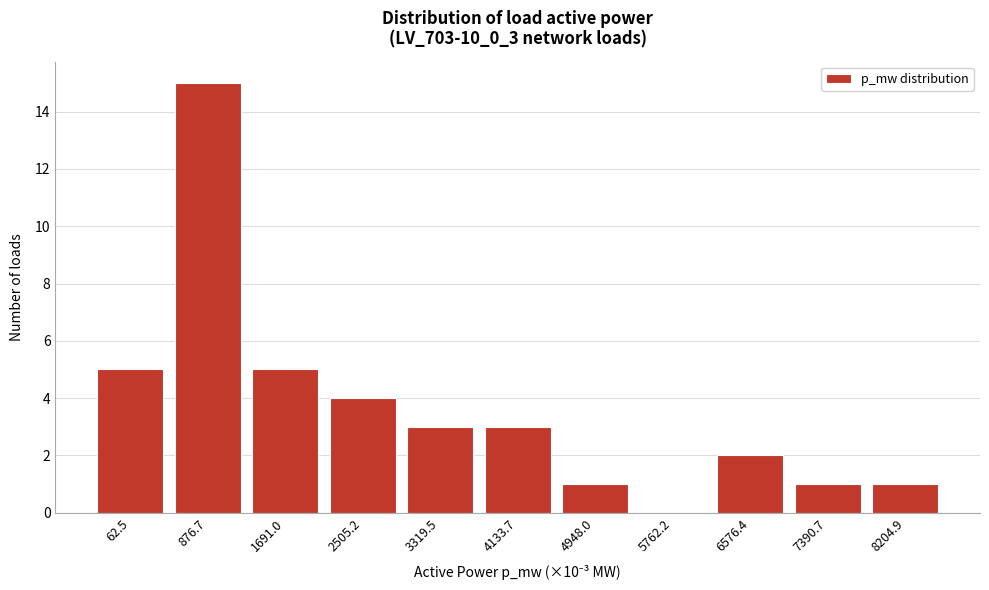

Reading left to right, extract all data points from this chart.

62.5=5	876.7=15	1691.0=5	2505.2=4	3319.5=3	4133.7=3	4948.0=1	5762.2=0	6576.4=2	7390.7=1	8204.9=1